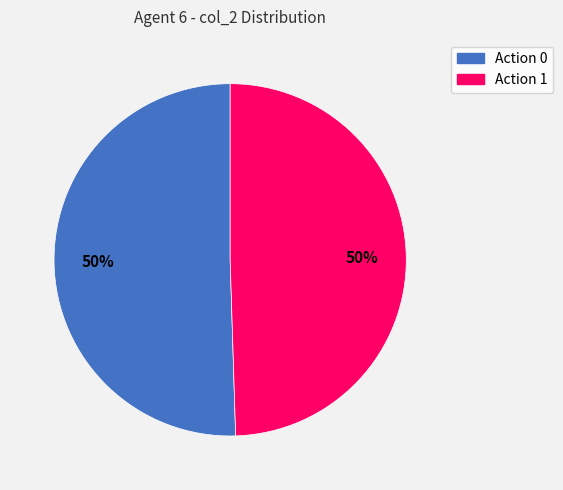

Is the sum of Action 0 and Action 1 greater than half?

Yes